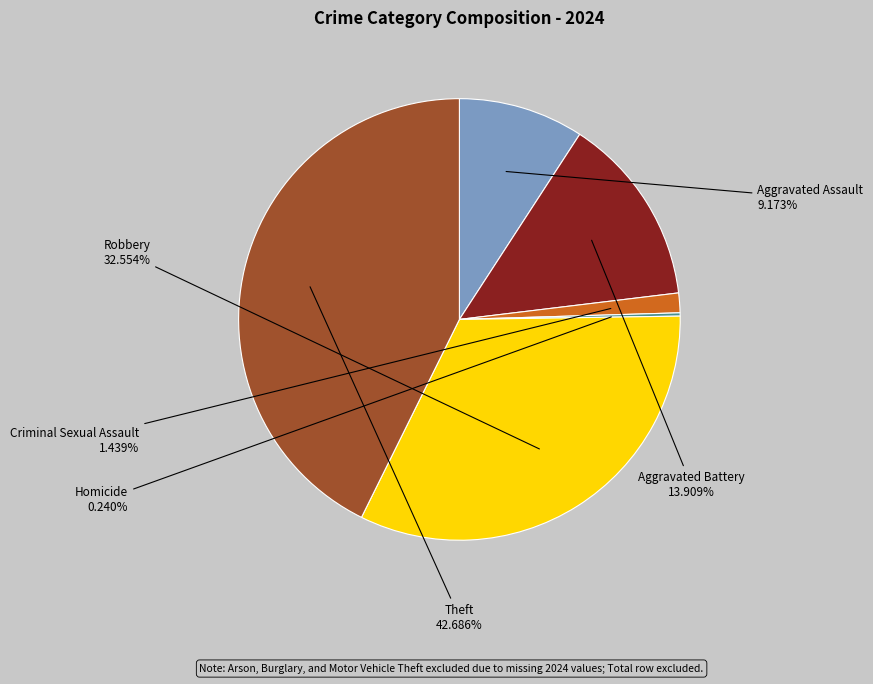

Combined, do Aggravated Assault and Robbery account for over 50%?

No